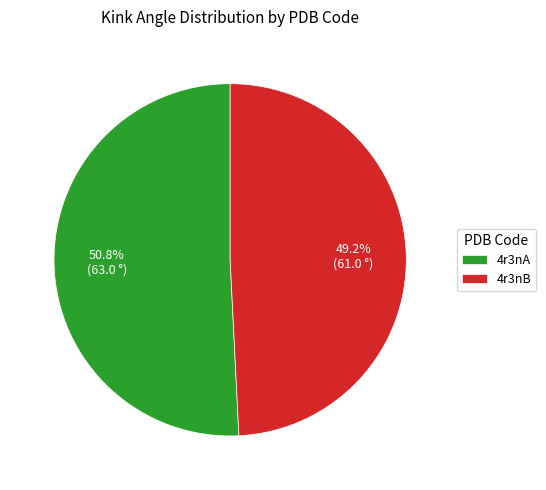

Count the number of slices in the pie.

2